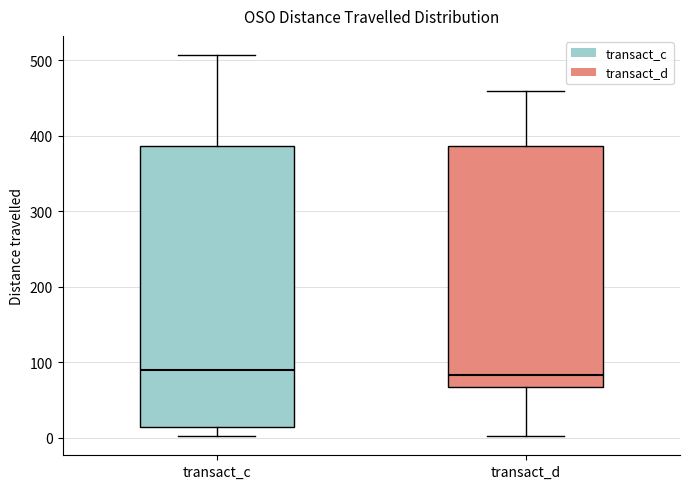

Reading left to right, transcribe this box plot: for each box, give where its median line is, the range the box spans, and where its two whiskers end, as read against the y-axis. The values are not printed on the chart, so give them approximately, as read against the axis.

transact_c: median 90, box 10 to 390, whiskers 0 to 510
transact_d: median 80, box 70 to 390, whiskers 0 to 460